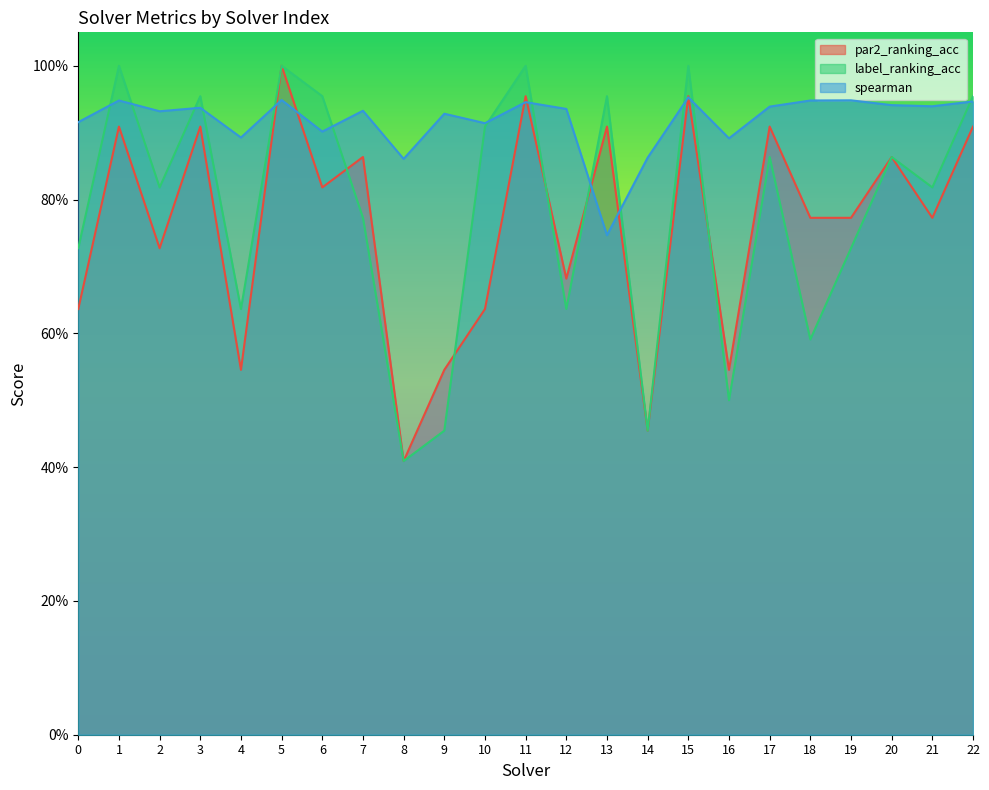

How many interior local peaks does the par2_ranking_acc series have?

9